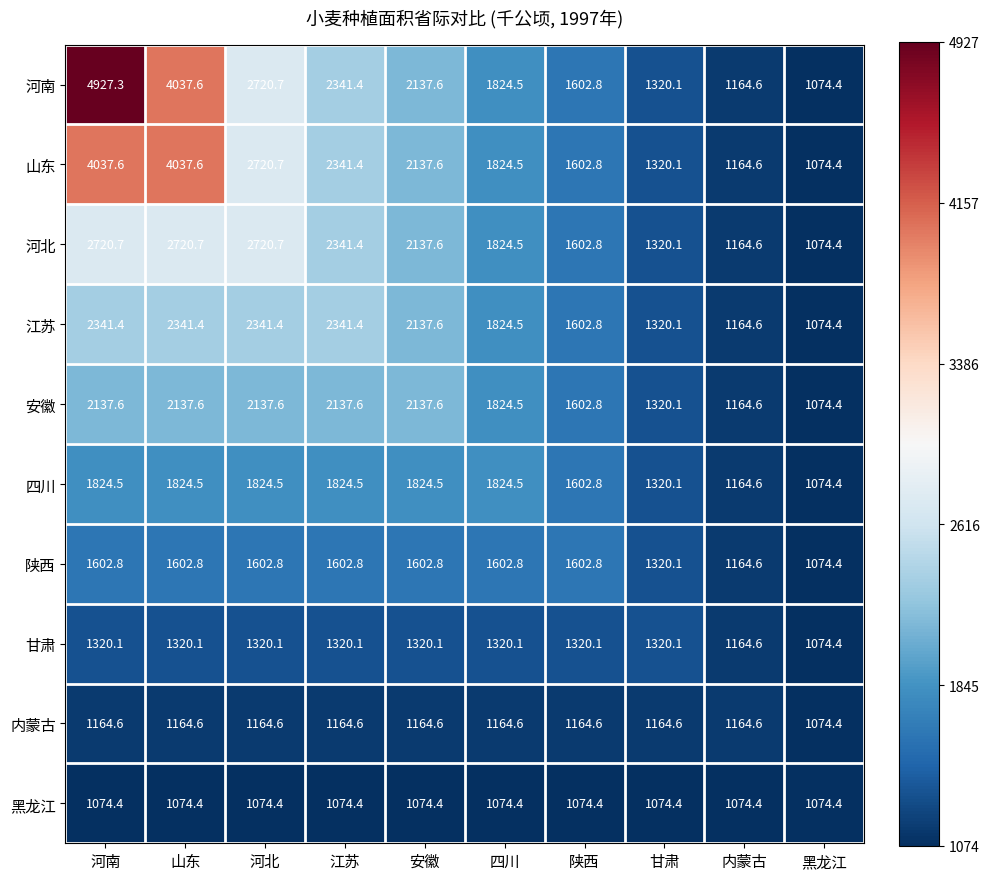

How many categories are shown in the chart?

10